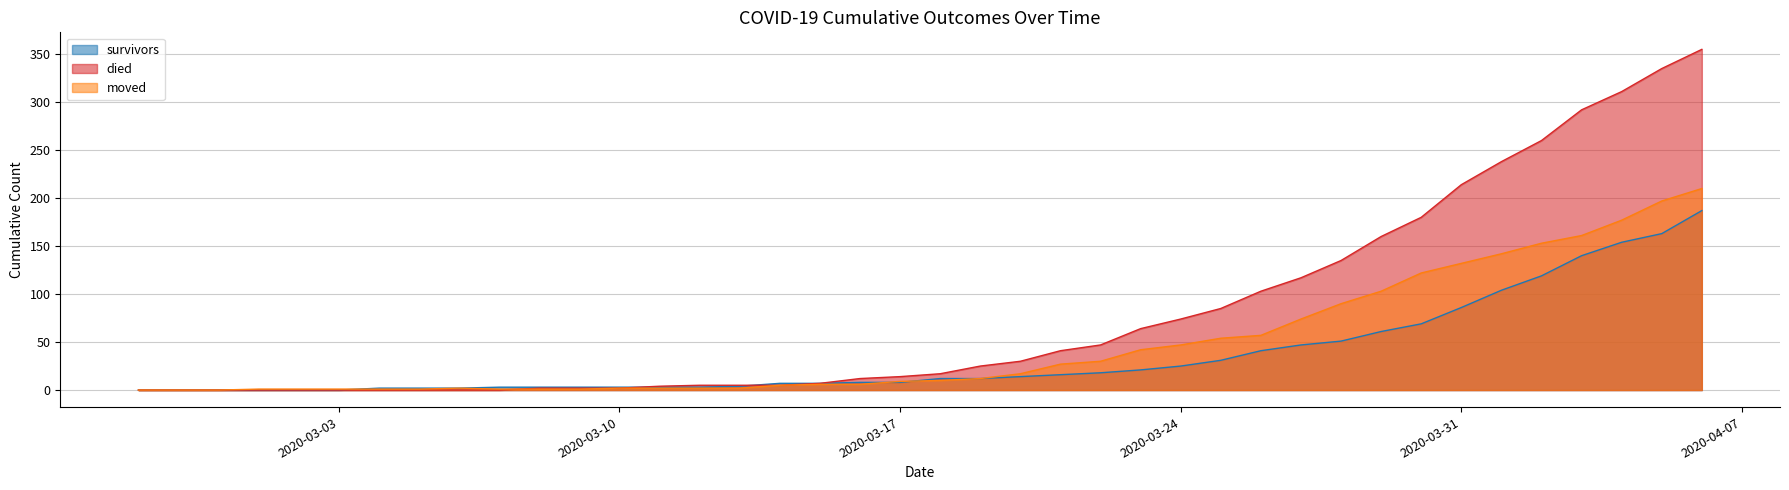

What is the maximum value for died?

355